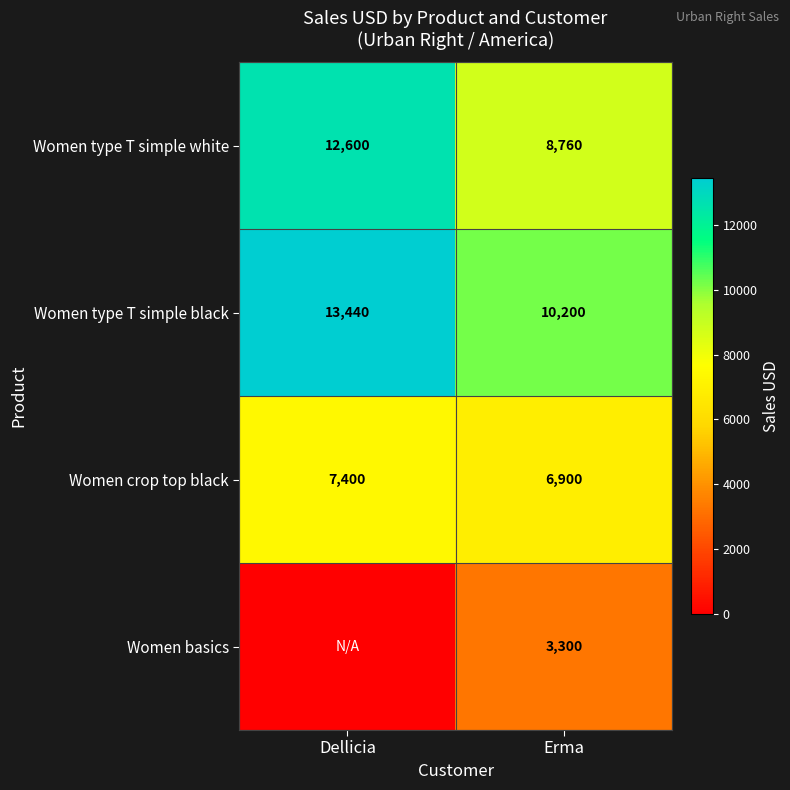

What is the approximate value of Women type T simple white at Dellicia?

12600